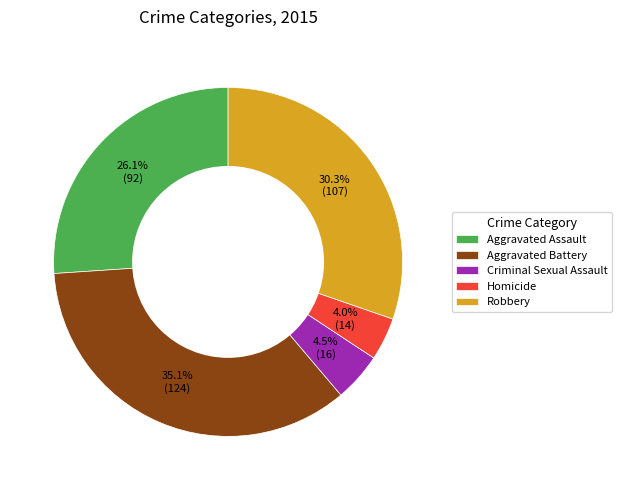

How many slices are in this pie chart?

5